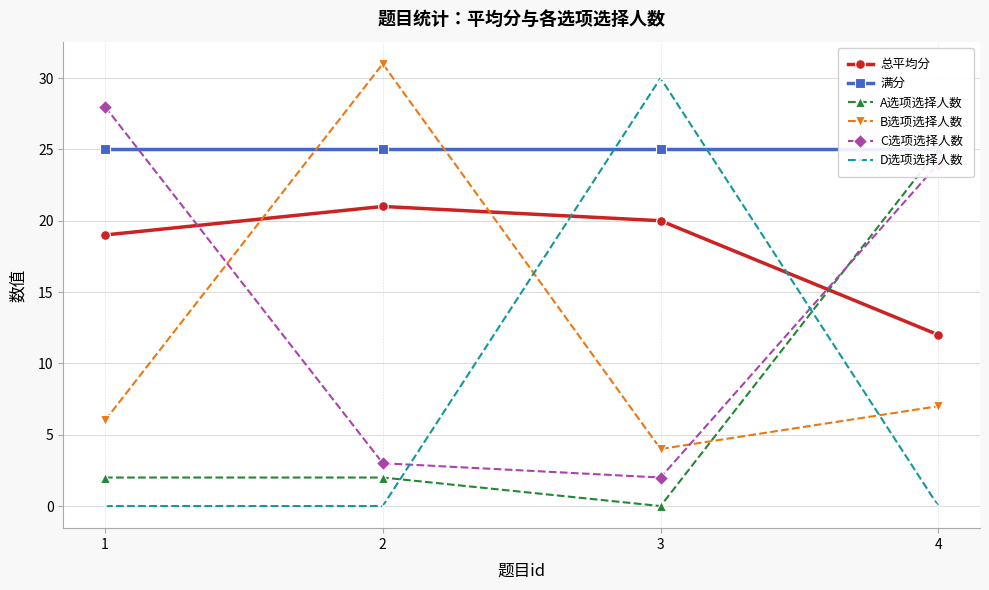

Which has a higher value, 3 or 1?

3